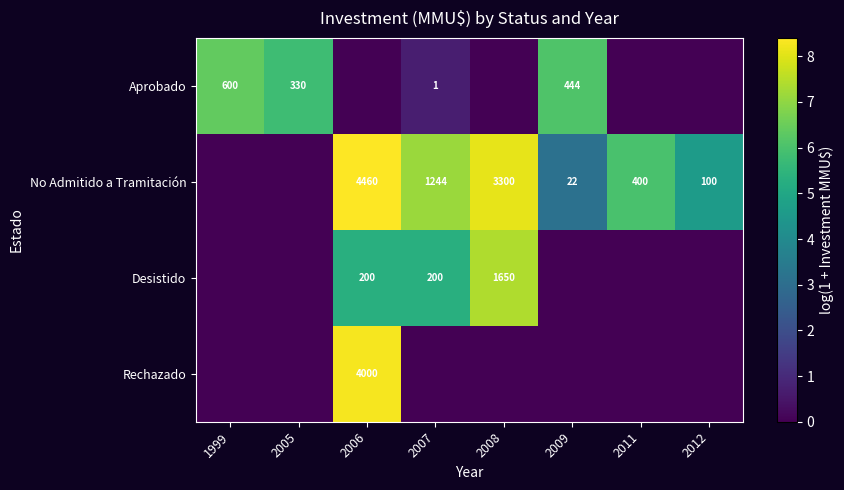

The value of No Admitido a Tramitación at 2006 is 4460. True or false?

True